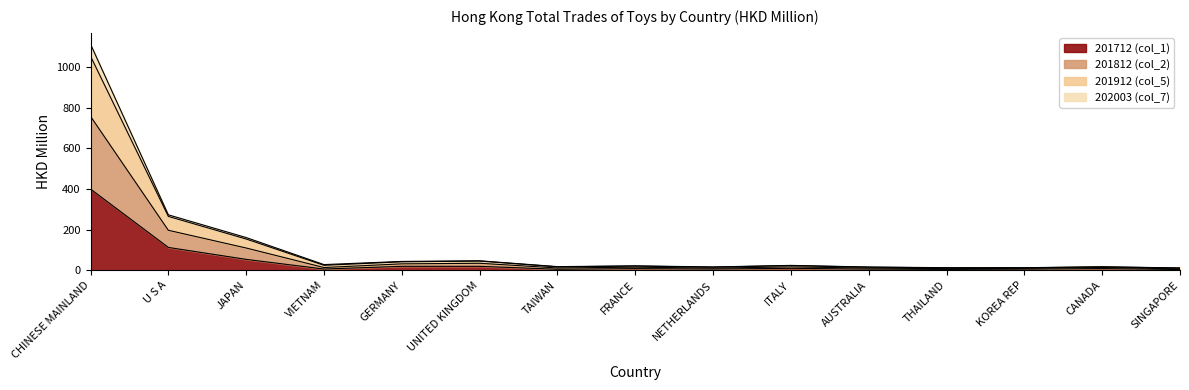

Is the value of 202003 (col_7) at SINGAPORE greater than the value of 201912 (col_5) at CHINESE MAINLAND?

No